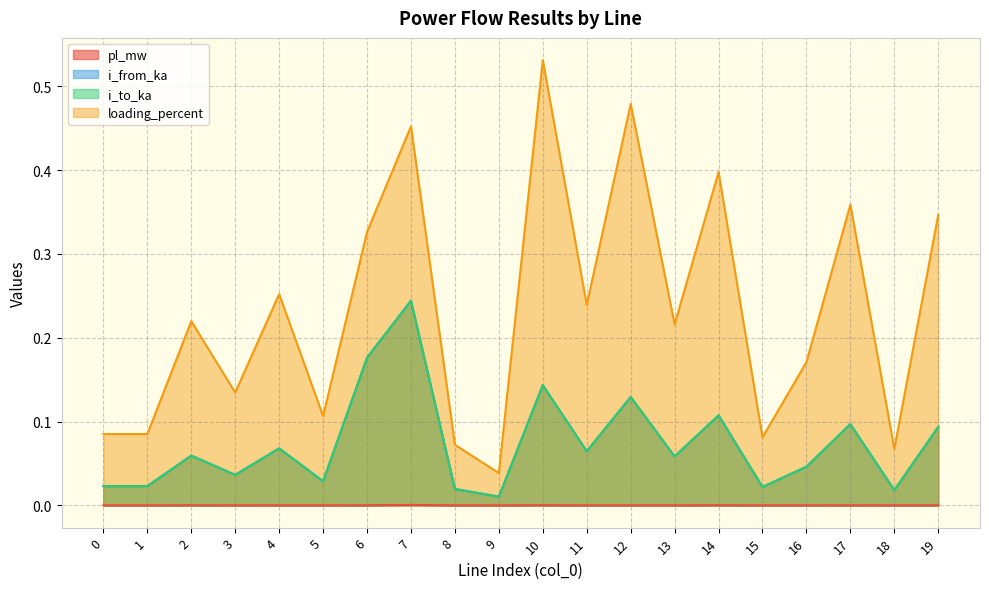

Reading right to left, transcribe all the data shown in this chart.

pl_mw: 0.0	0.0	0.0	0.0	0.0	0.0	0.0	0.0	0.0	0.0	0.0	0.0	0.0	0.0	0.0	0.0	0.0	0.0	0.0	0.0
i_from_ka: 0.1	0.0	0.1	0.0	0.0	0.1	0.1	0.1	0.1	0.1	0.0	0.0	0.2	0.2	0.0	0.1	0.0	0.1	0.0	0.0
i_to_ka: 0.1	0.0	0.1	0.0	0.0	0.1	0.1	0.1	0.1	0.1	0.0	0.0	0.2	0.2	0.0	0.1	0.0	0.1	0.0	0.0
loading_percent: 0.3	0.1	0.4	0.2	0.1	0.4	0.2	0.5	0.2	0.5	0.0	0.1	0.5	0.3	0.1	0.3	0.1	0.2	0.1	0.1